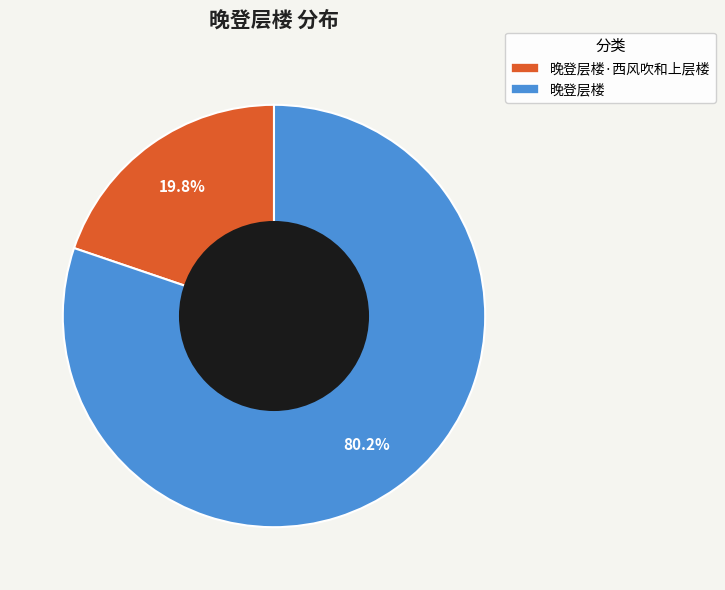

Is there any slice that represents more than half of the pie?

Yes